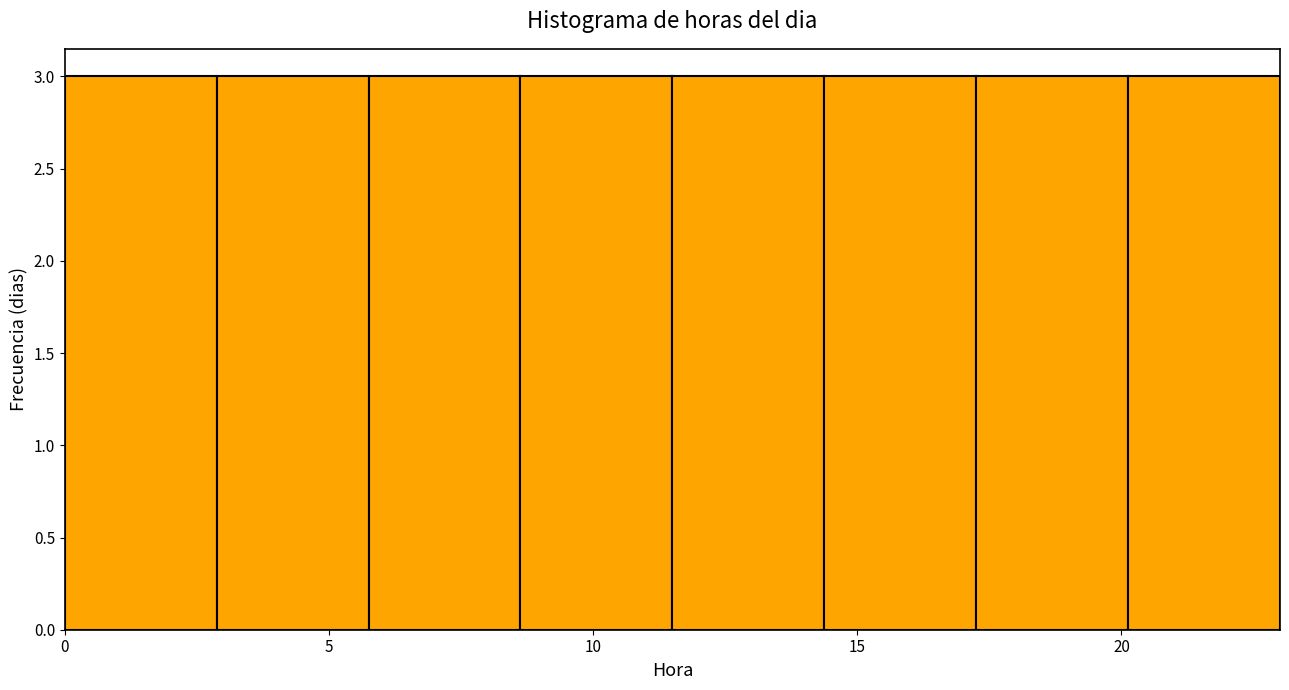

How tall is the bar that spans 0.0 to 3.0 on the x-axis? Neither the bar edges nor the heights are printed on the chart, so give them approximately, as read against the axes.

3